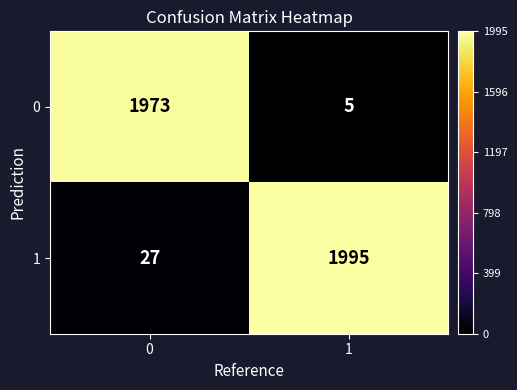

The 1 series shows 48 at 0. True or false?

False